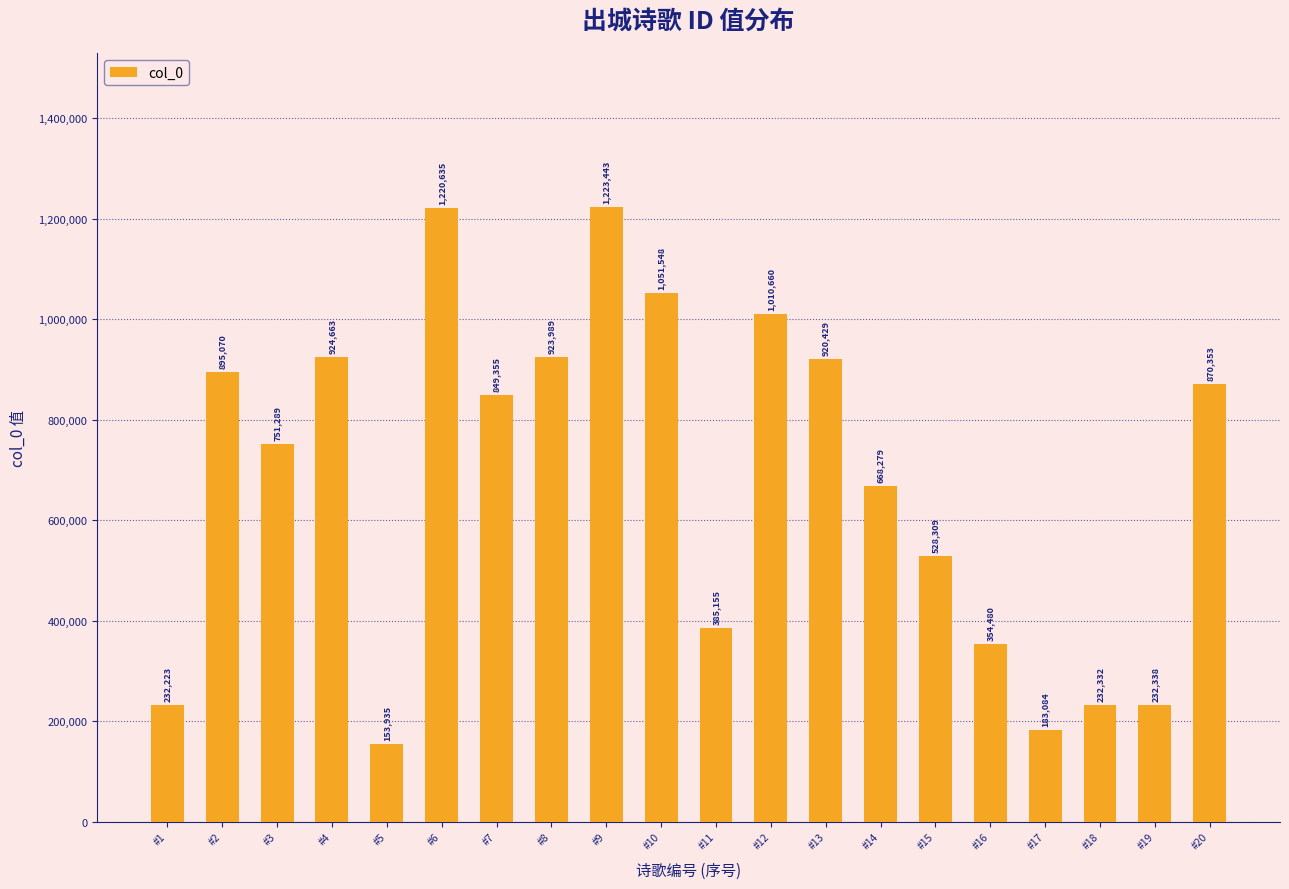

Are the bars horizontal?

No